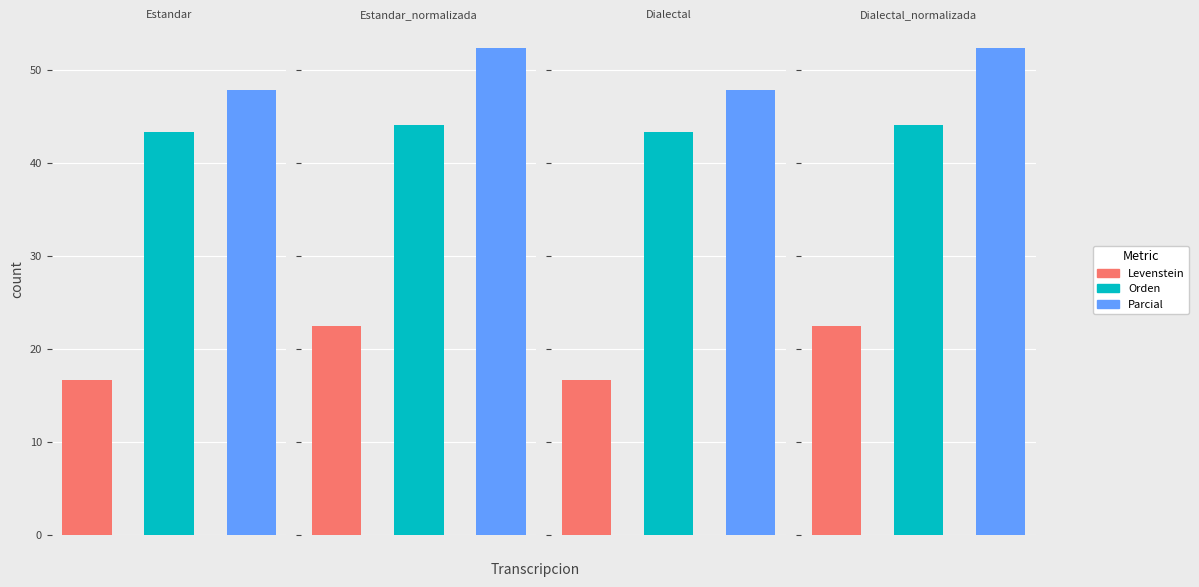

Does the chart contain any negative values?

No